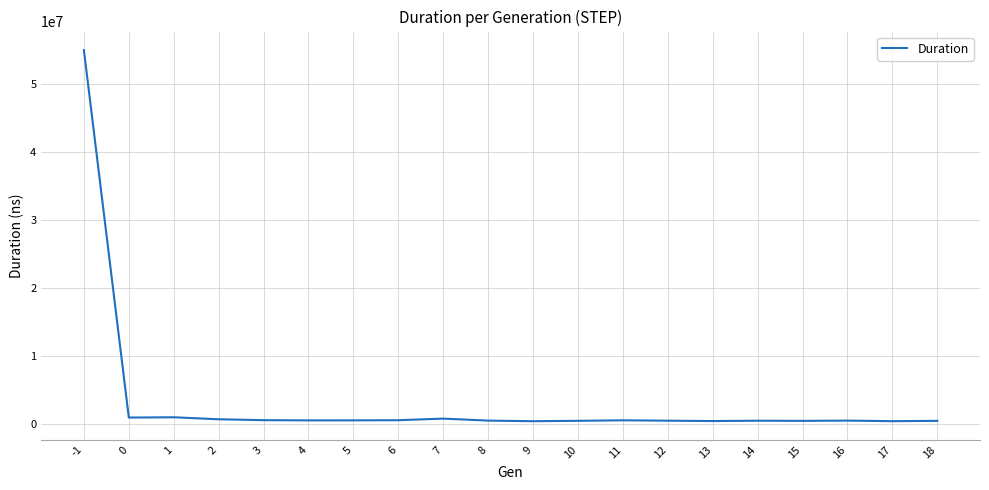

Between -1 and 9, which is larger?

-1